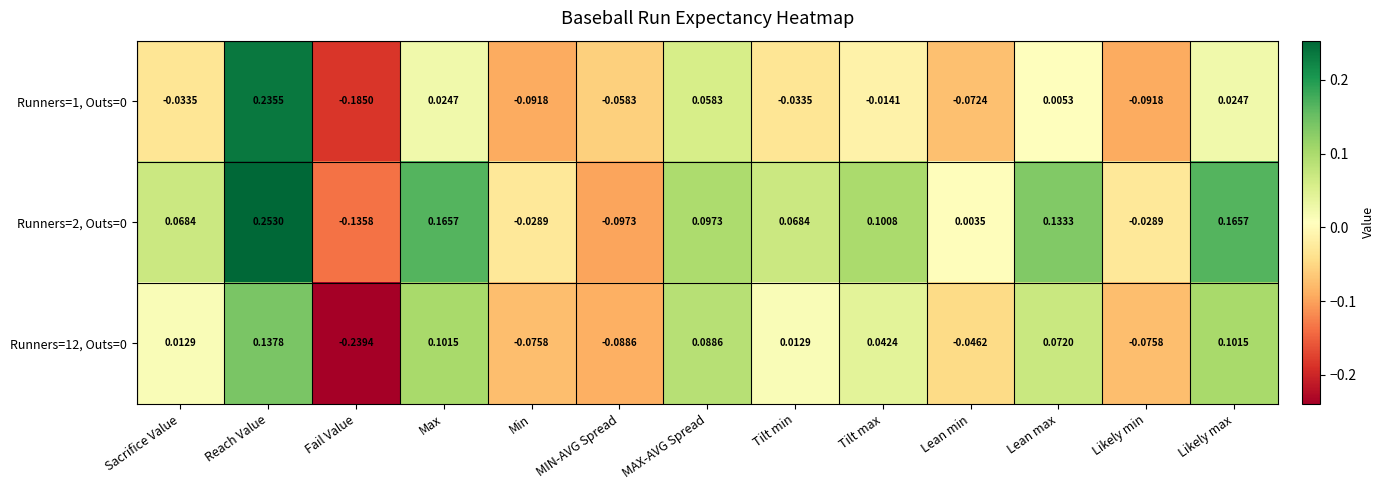

At which category is the sum across all series the highest?

Reach Value